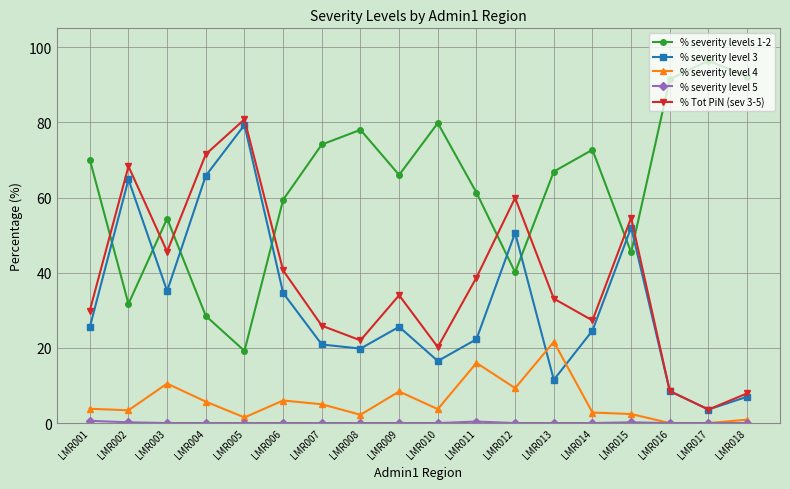

Which category has the highest value across all series?

LMR017